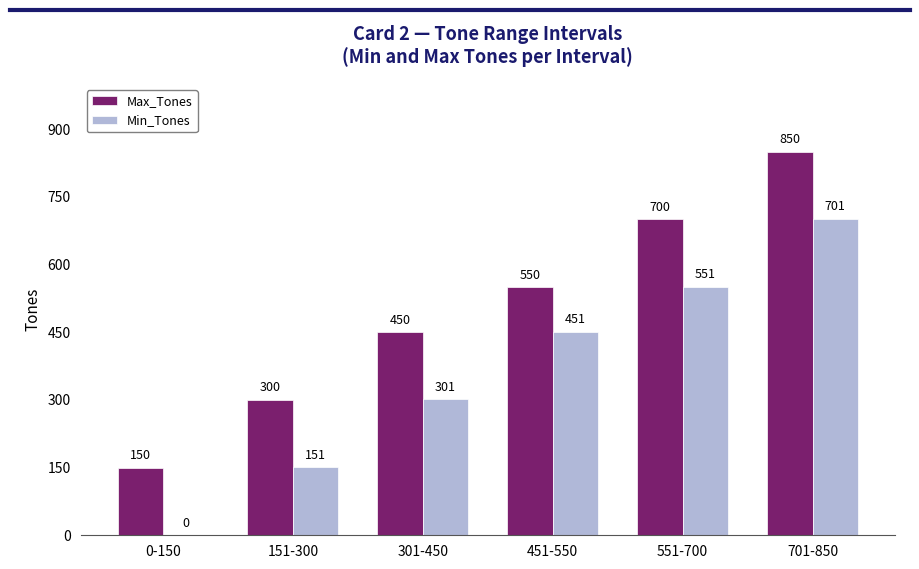

What is the greatest value displayed?

850